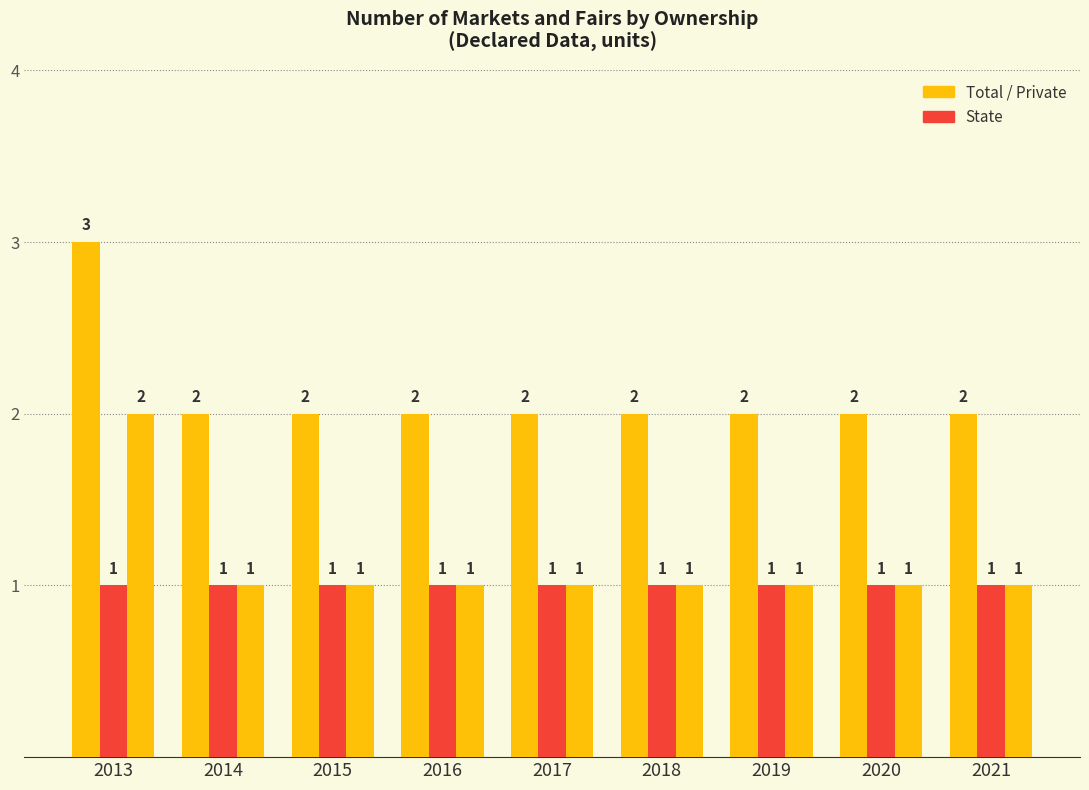

Count the number of data series in this chart.

3